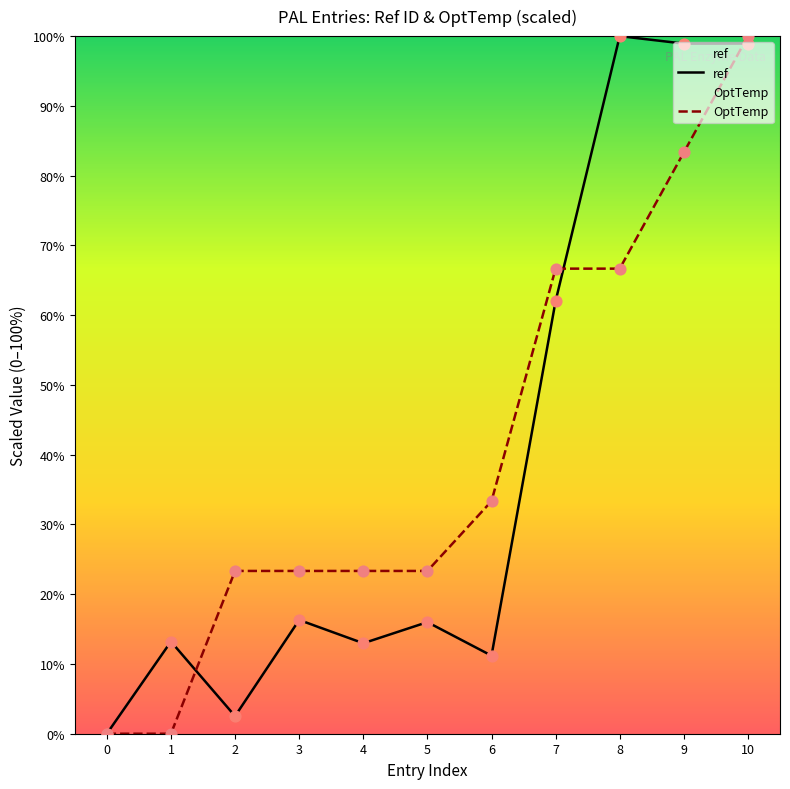

Which series contains the highest Y value?

ref